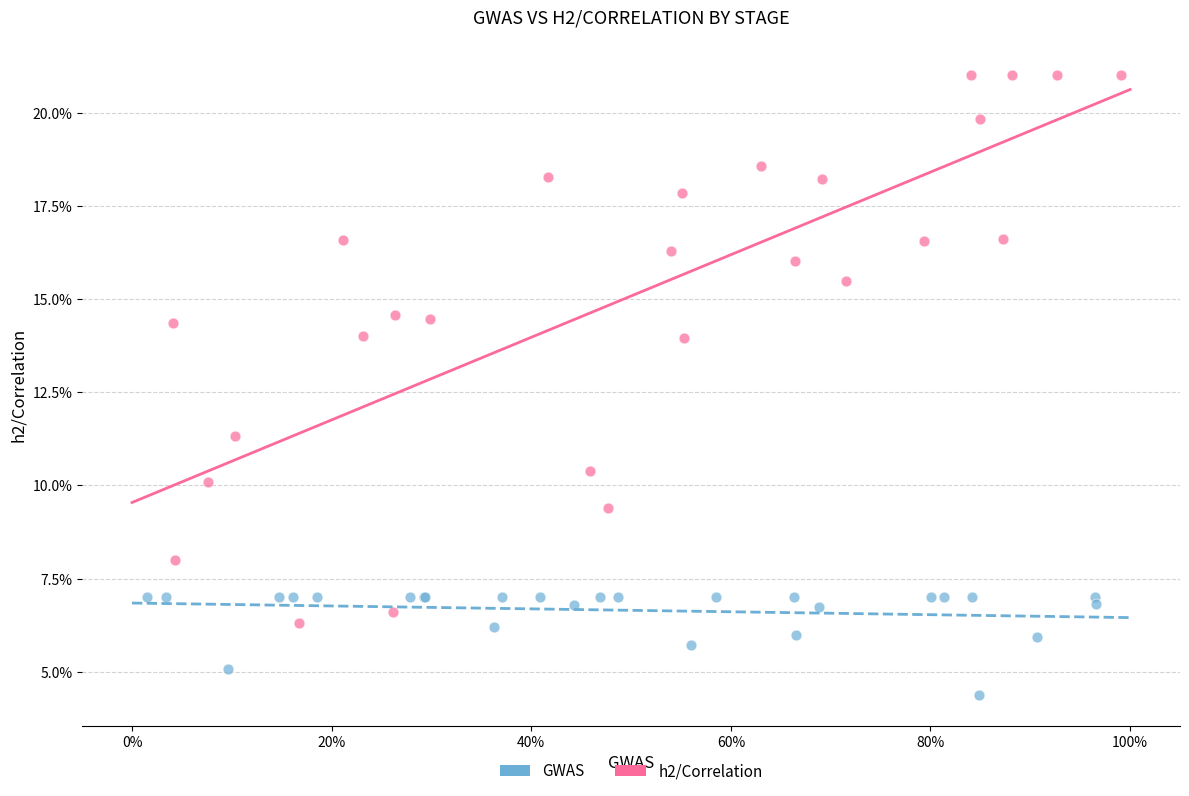

What are all the series names shown in the legend?

GWAS, h2/Correlation